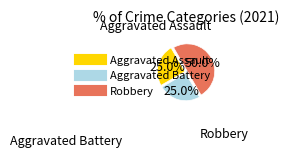

To the nearest percent, what is the difference between the Robbery and Aggravated Battery slice percentages?

25%